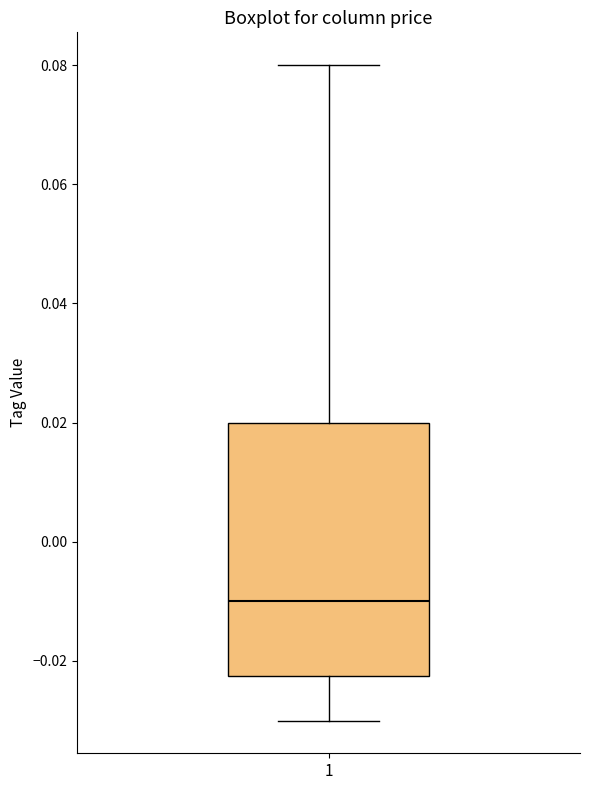

Read this box plot against the y-axis: the position of the median line, the range covered by the box, and the ends of both whiskers. The values are not printed on the chart, so give them approximately, as read against the axis.

median -0.010, box -0.022 to 0.020, whiskers -0.030 to 0.080